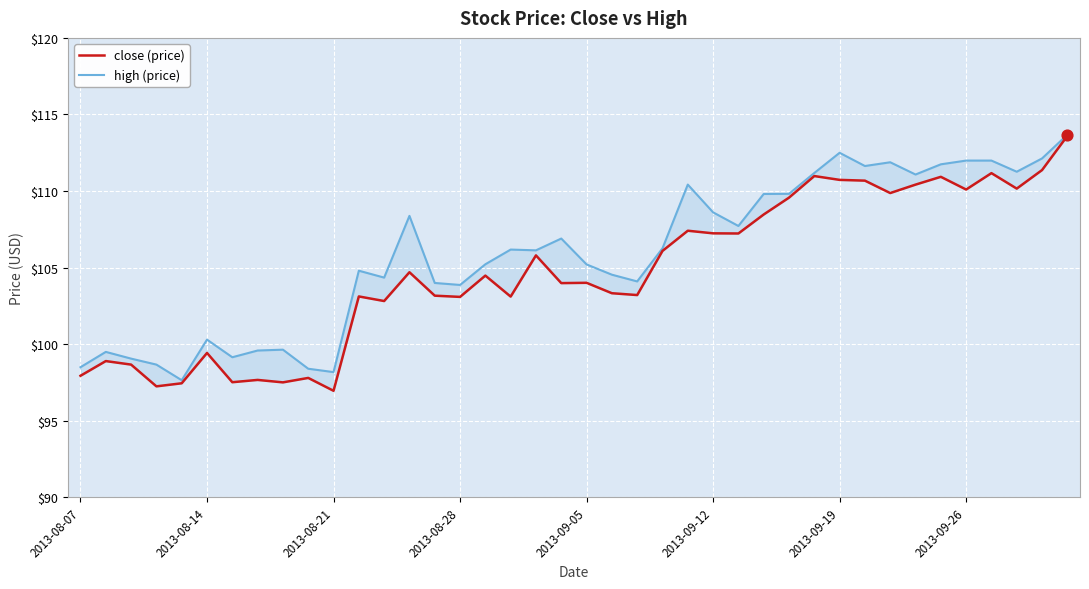

Which series has the largest total across all categories?

high